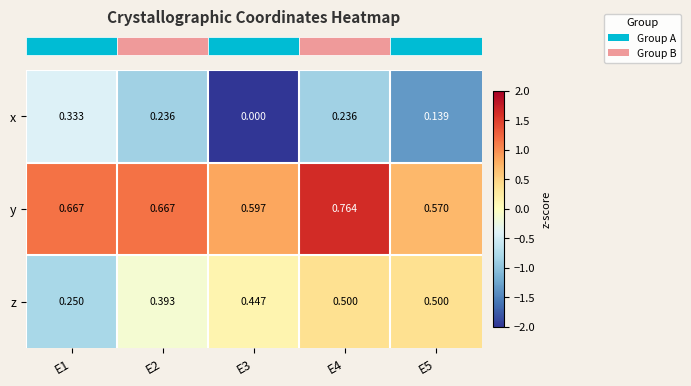

Which series has the largest total across all categories?

y